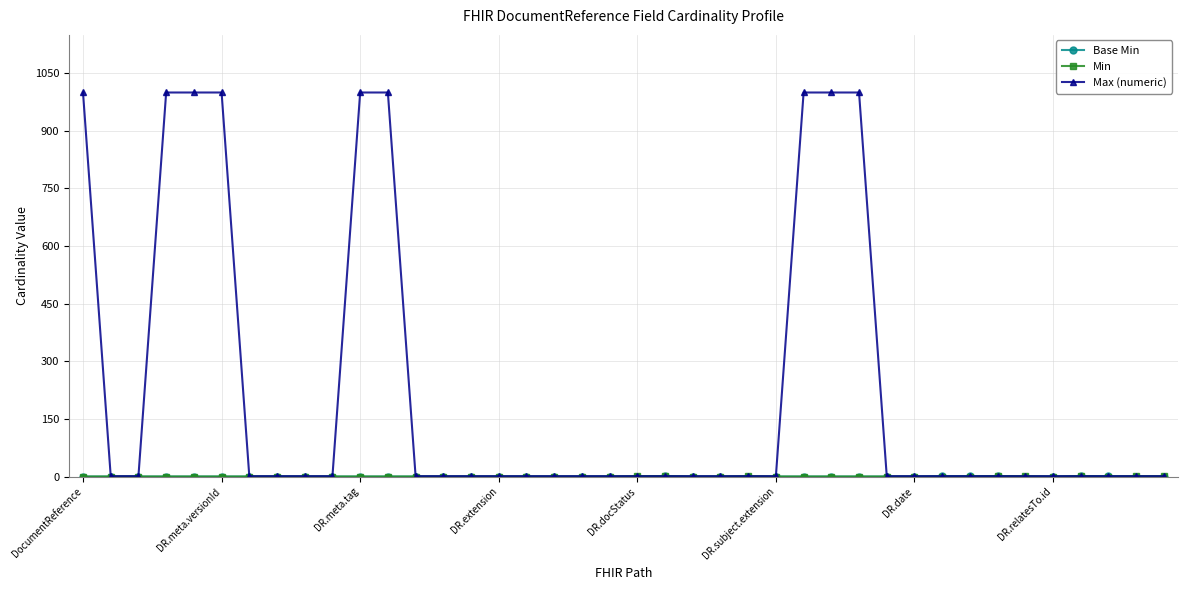

At how many categories does at least one series exceed 696?

9